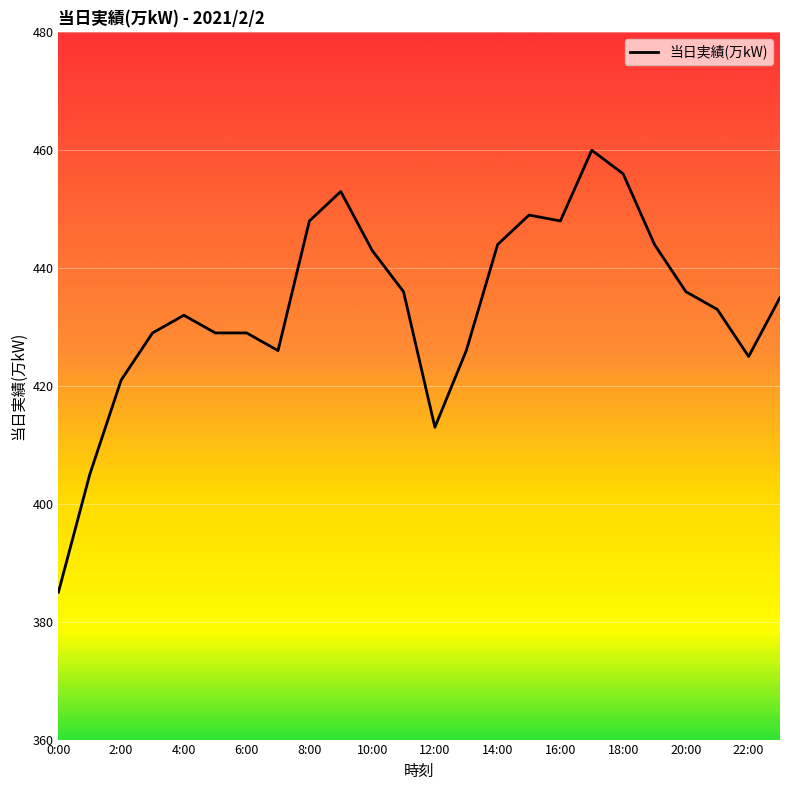

True or false: there are more than 0 points higher than both neighbors.

True